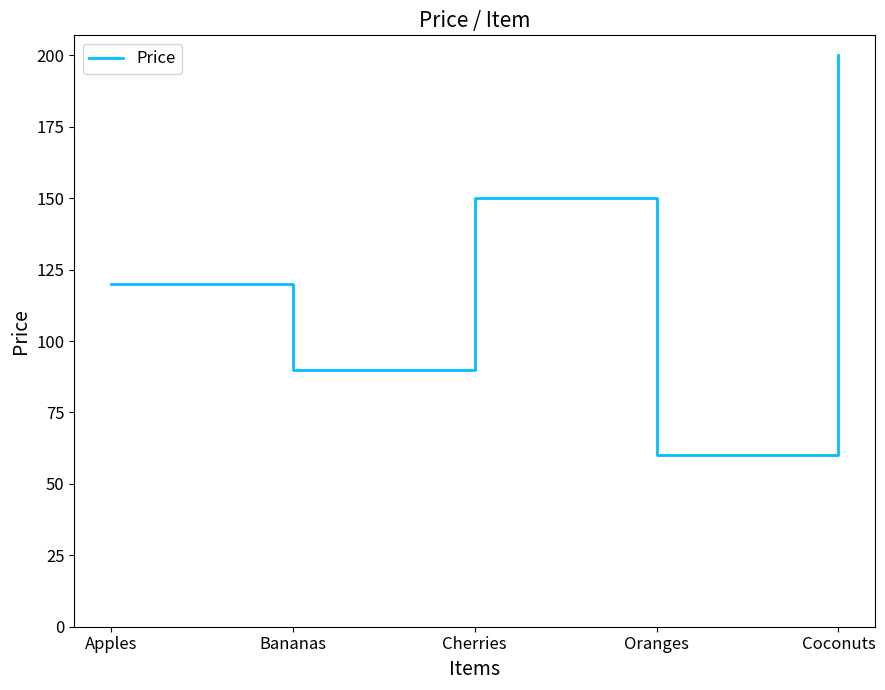

Count the values in the range 90 to 150.

3